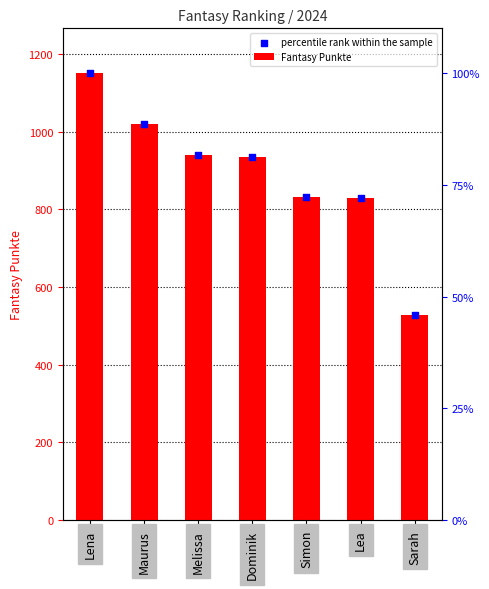

Is the value of Fantasy Punkte at Sarah greater than the value of percentile rank within the sample at Lea?

No